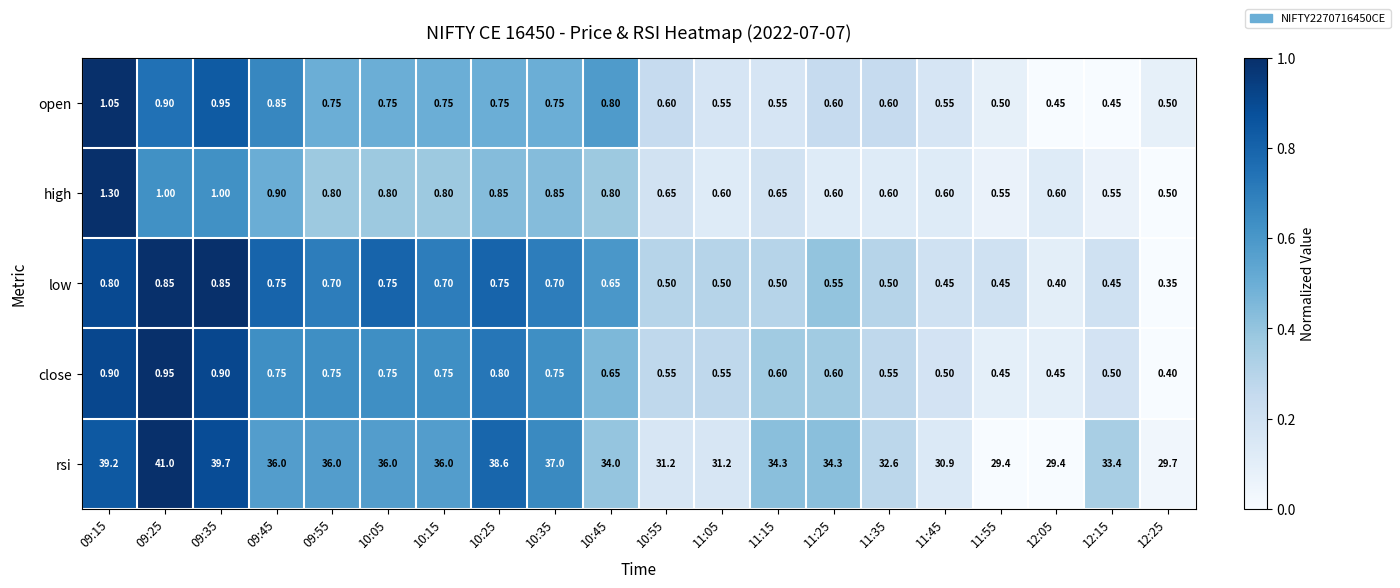

Is the value of open at 12:15 greater than the value of close at 09:45?

No